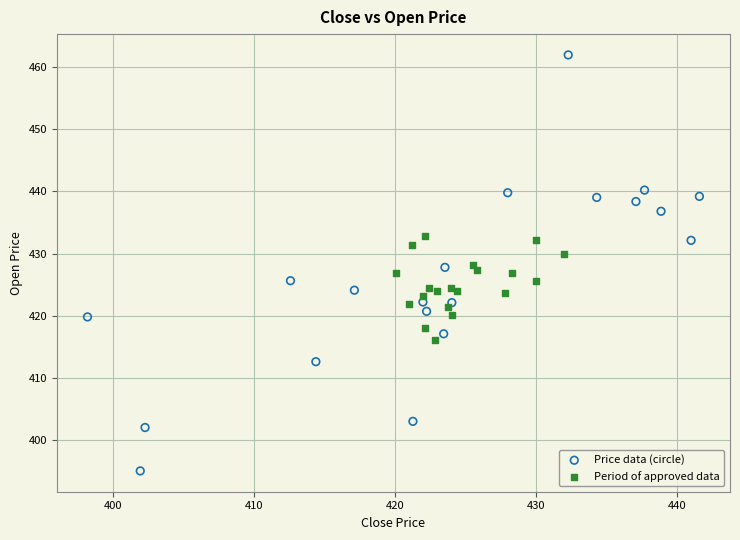

Which series has the largest Y range (max minus min)?

Price data (circle)